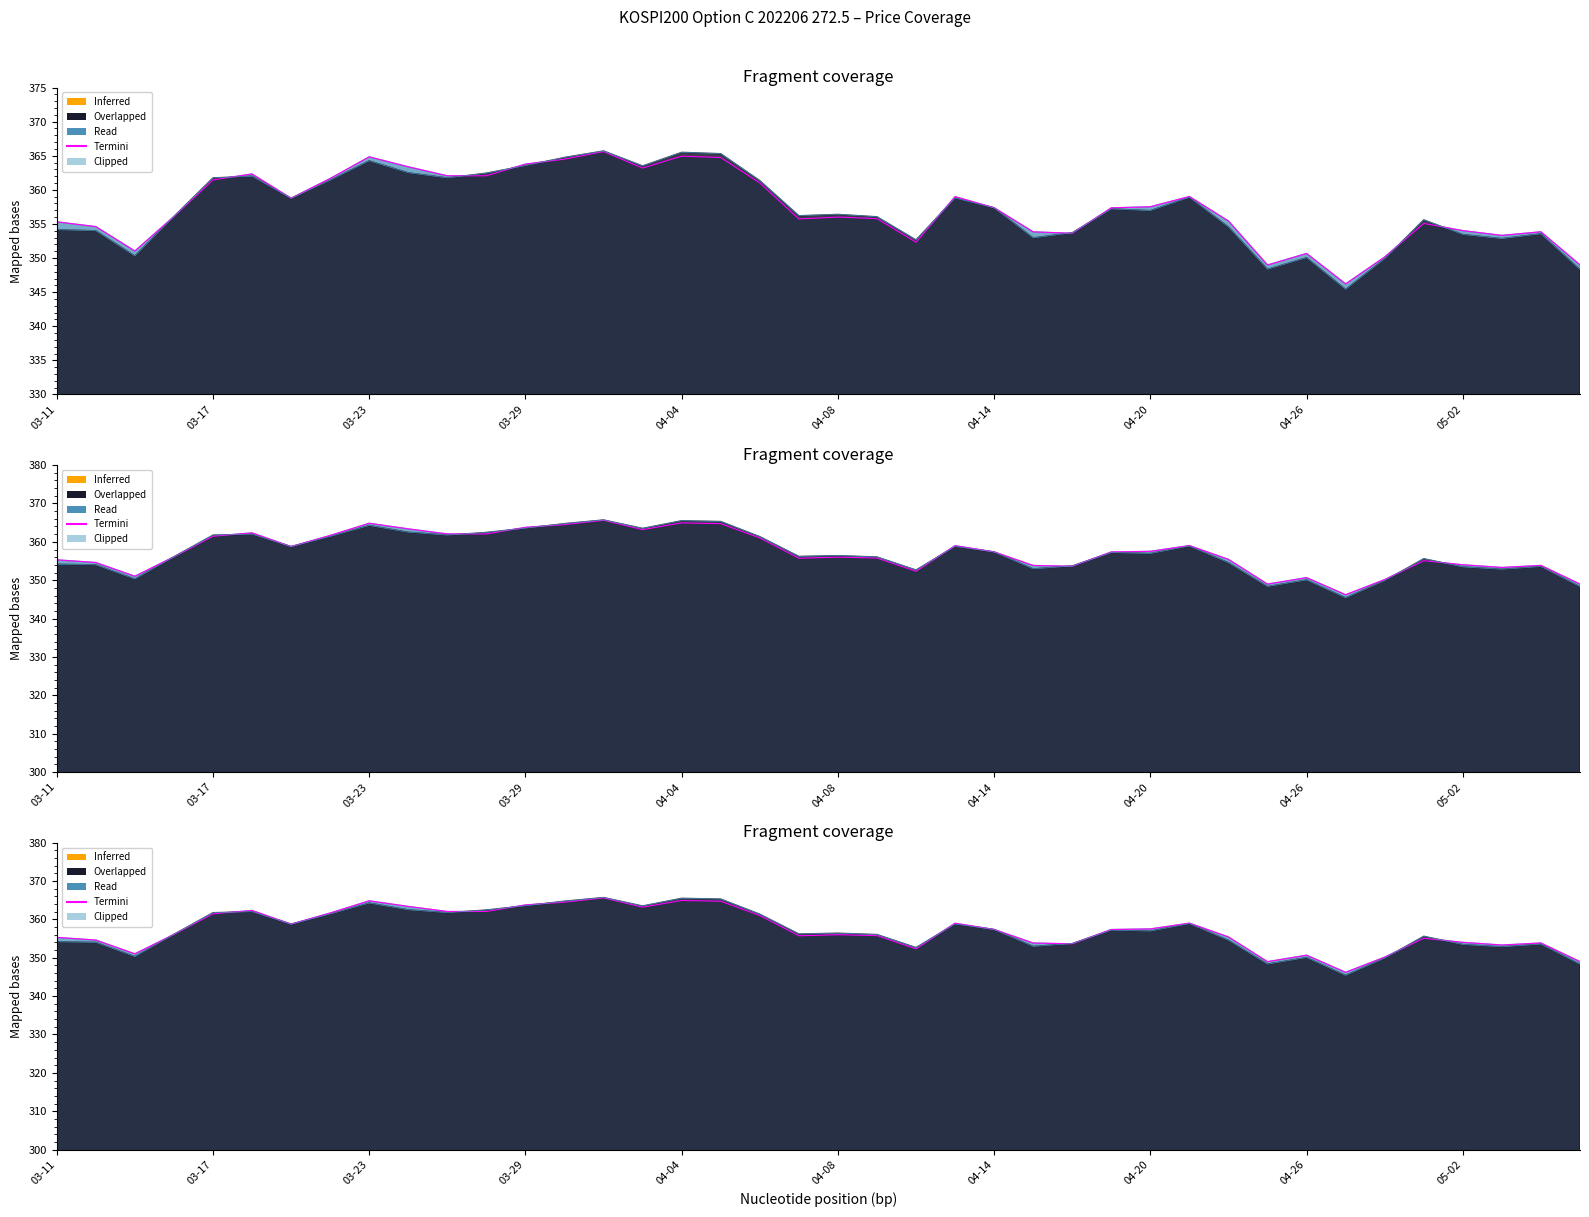

Which series ends up on top after the final intersection of Termini and Read?

Termini